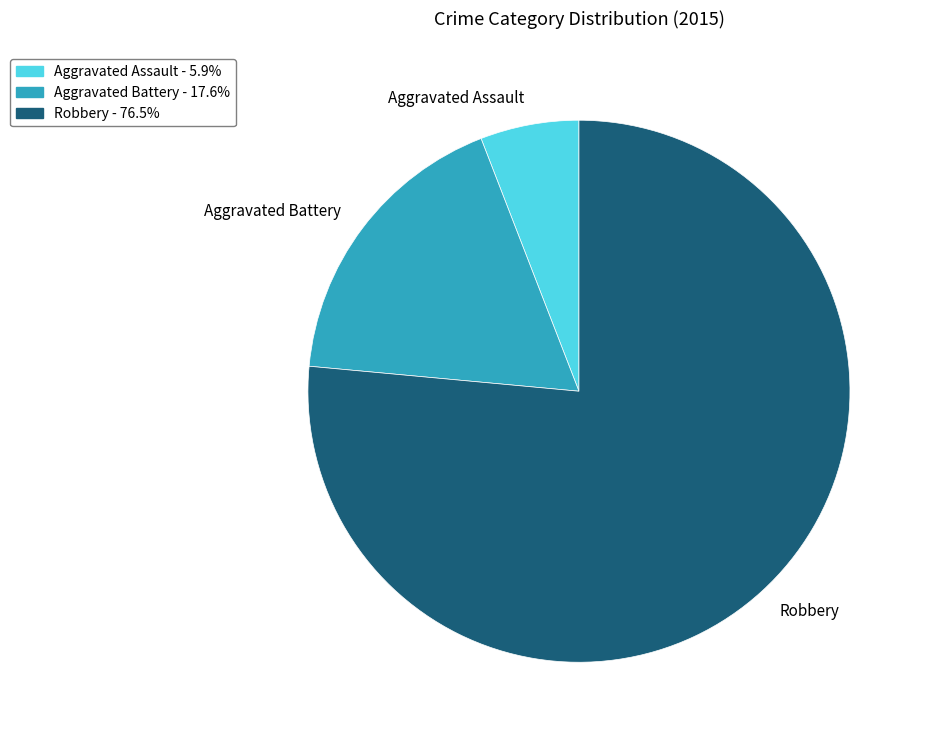

Is it true that Aggravated Battery is 3% of the pie?

False